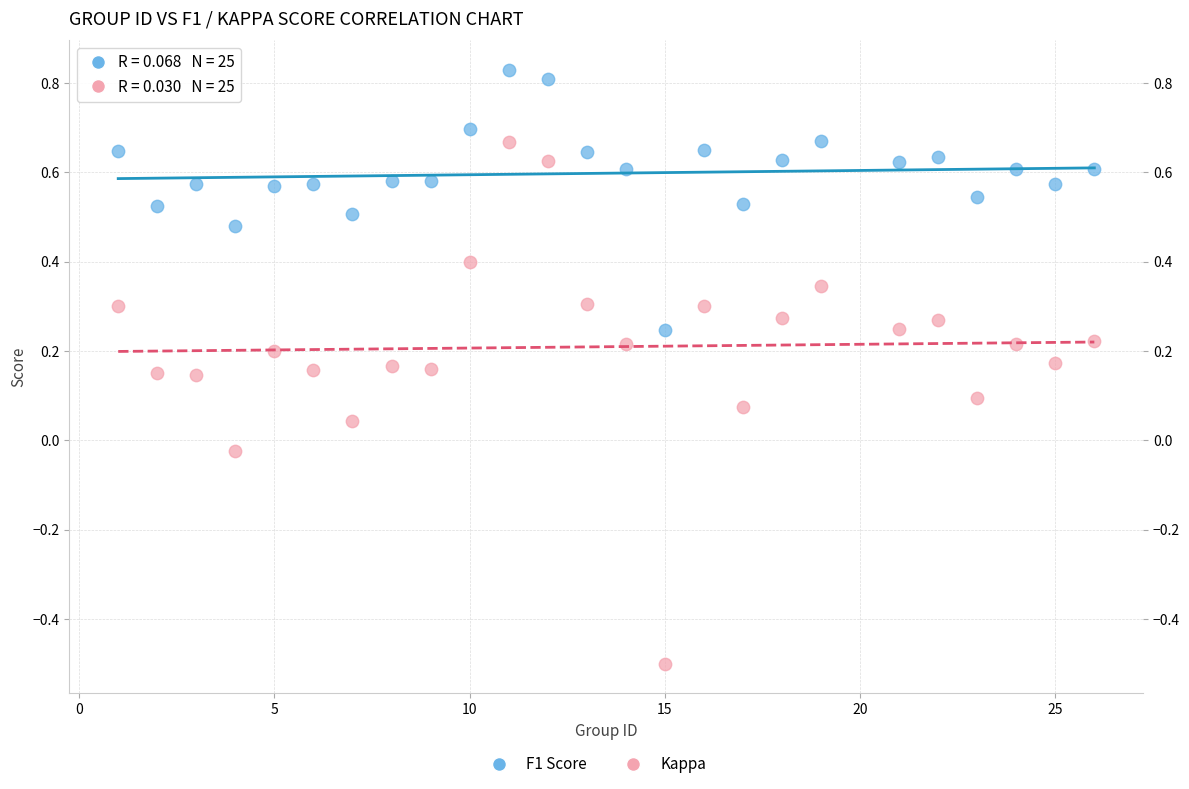

Across all data points, what is the range of Y values (max minus min)?

1.3